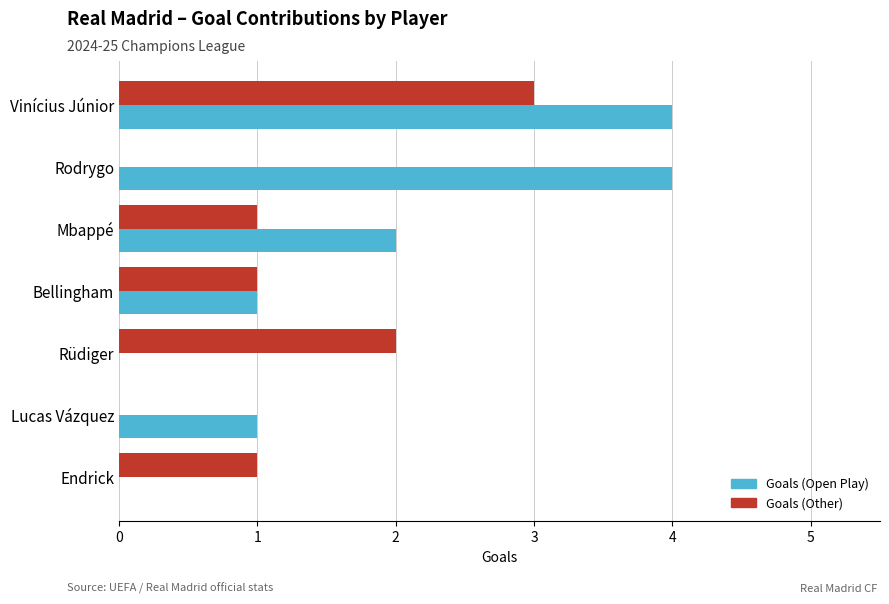

What is the average value of the Goals (Other) series?

1